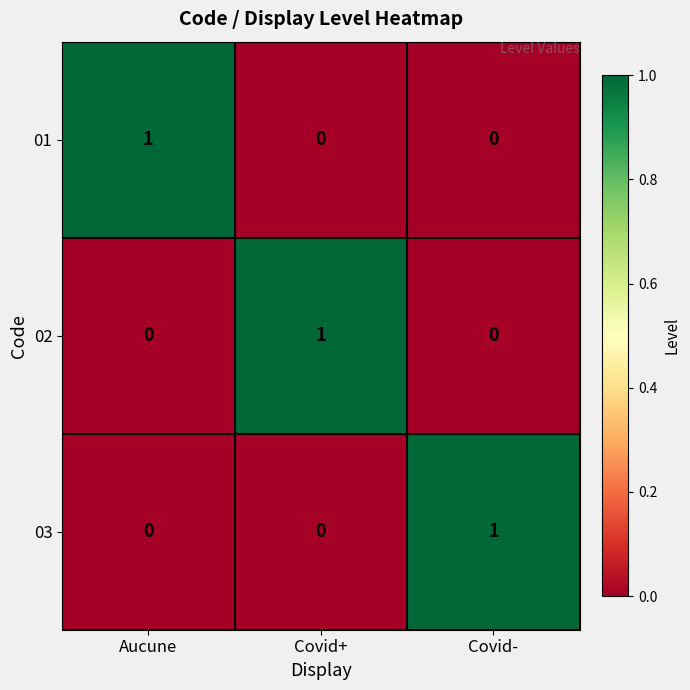

At how many categories does at least one series exceed 0?

3